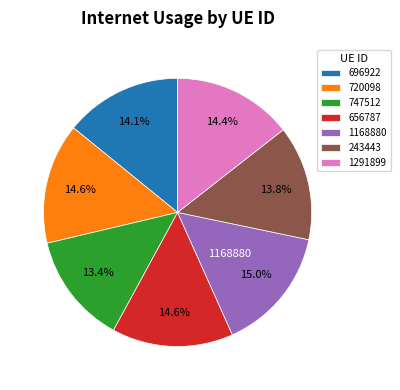

Is there any slice that represents more than half of the pie?

No